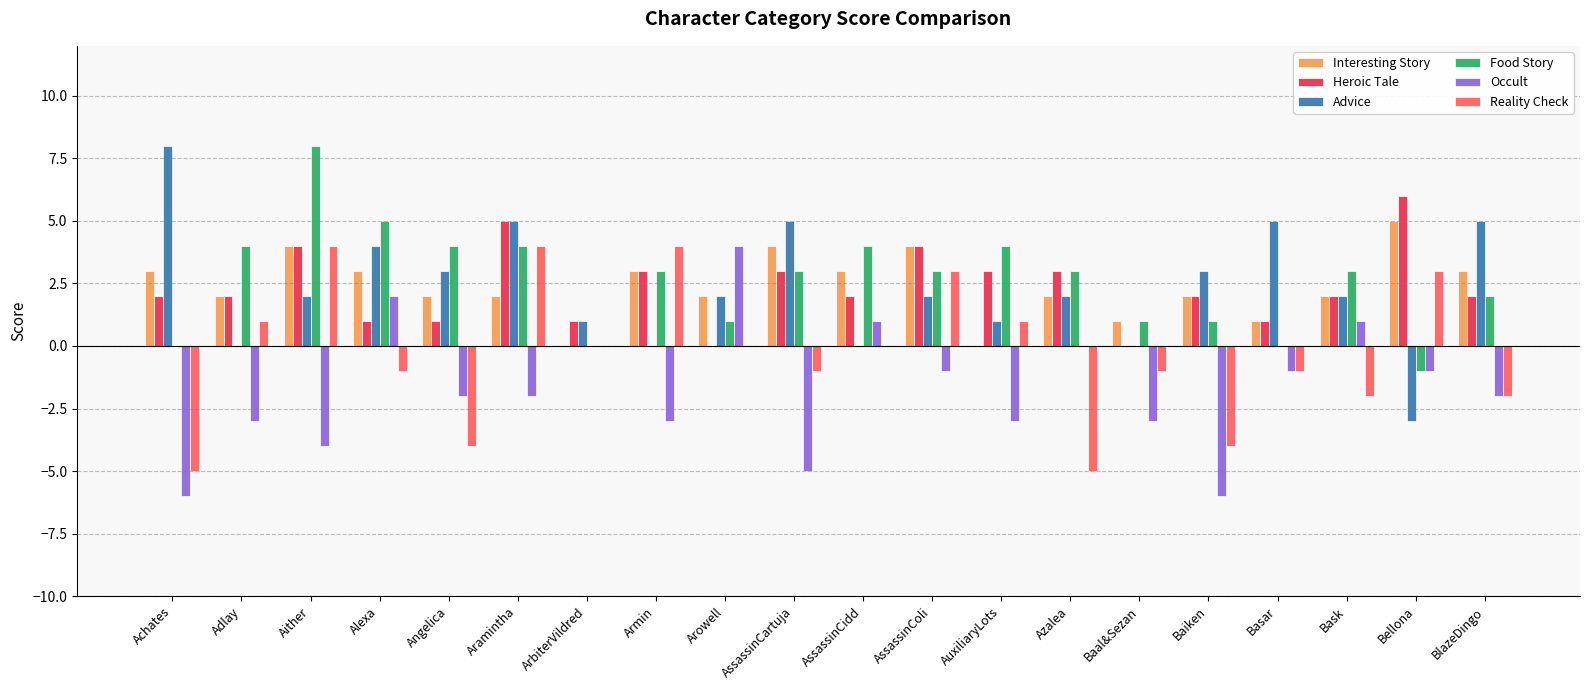

Which category has the highest value in the Food Story series?

Aither